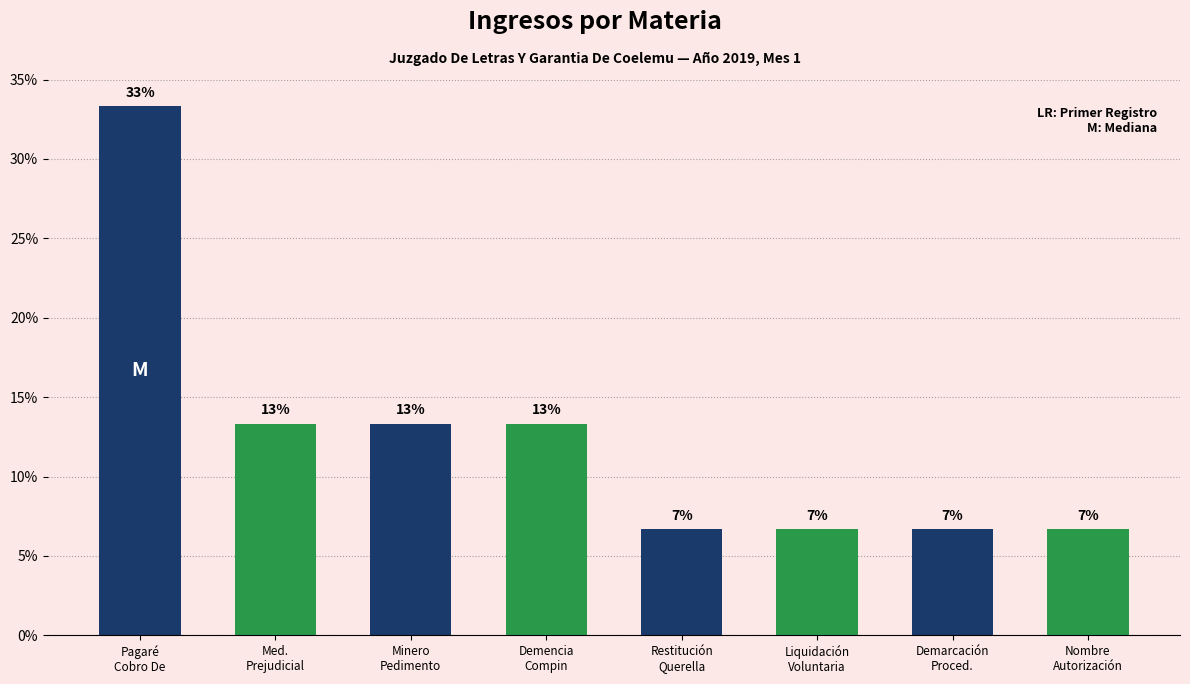

Does the chart contain any negative values?

No